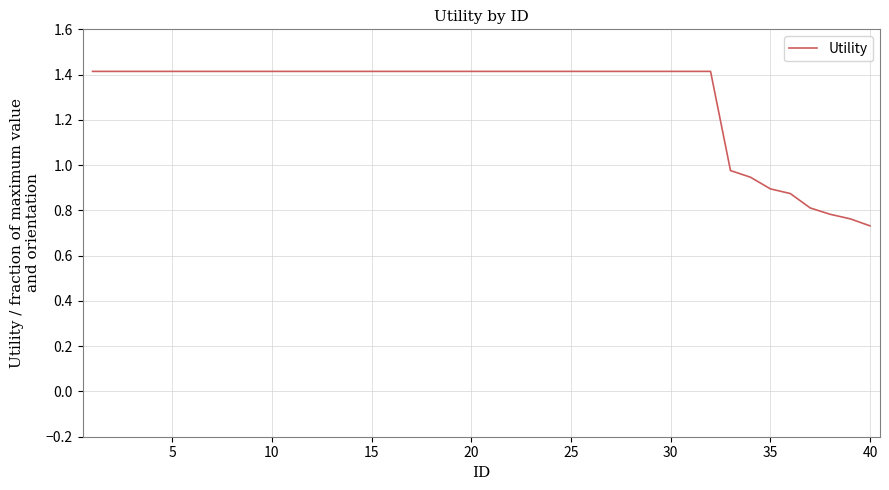

What is the maximum value shown in the chart?

1.4